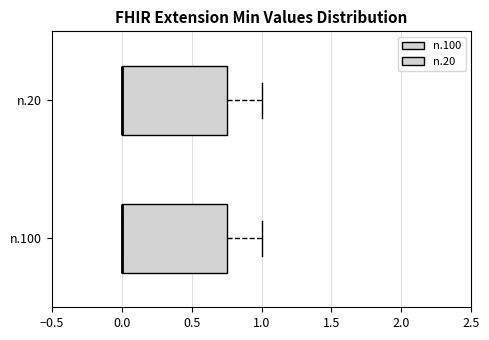

Reading bottom to top, read every box against the x-axis: the position of its median line, the range the box covers, and the ends of its whiskers. The values are not printed on the chart, so give them approximately, as read against the axis.

n.100: median 0.00 (drawn on the box's left edge), box 0.00 to 0.75, whiskers 0.00 to 1.00
n.20: median 0.00 (drawn on the box's left edge), box 0.00 to 0.75, whiskers 0.00 to 1.00